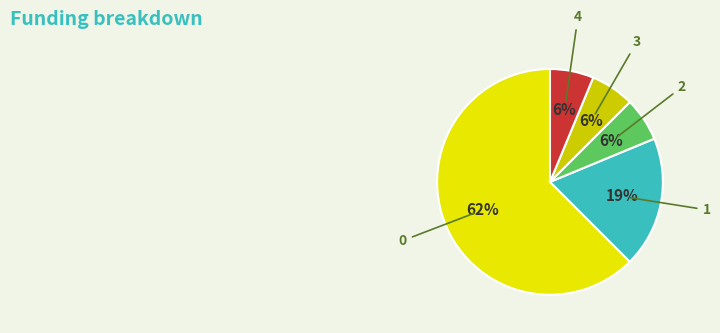

How many slices are in this pie chart?

5